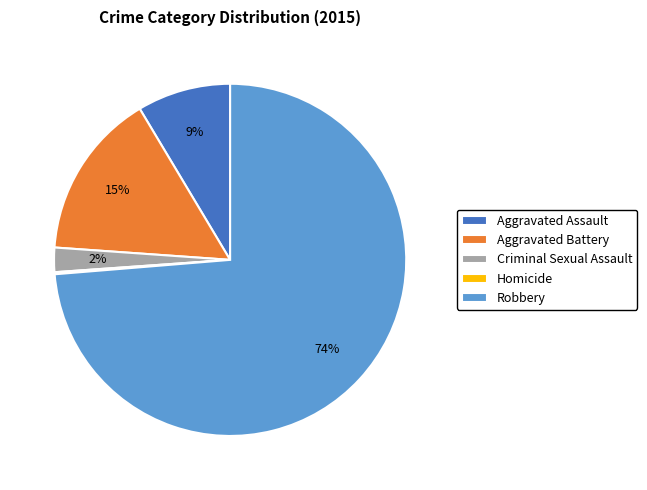

Combined, do Aggravated Assault and Robbery account for over 50%?

Yes